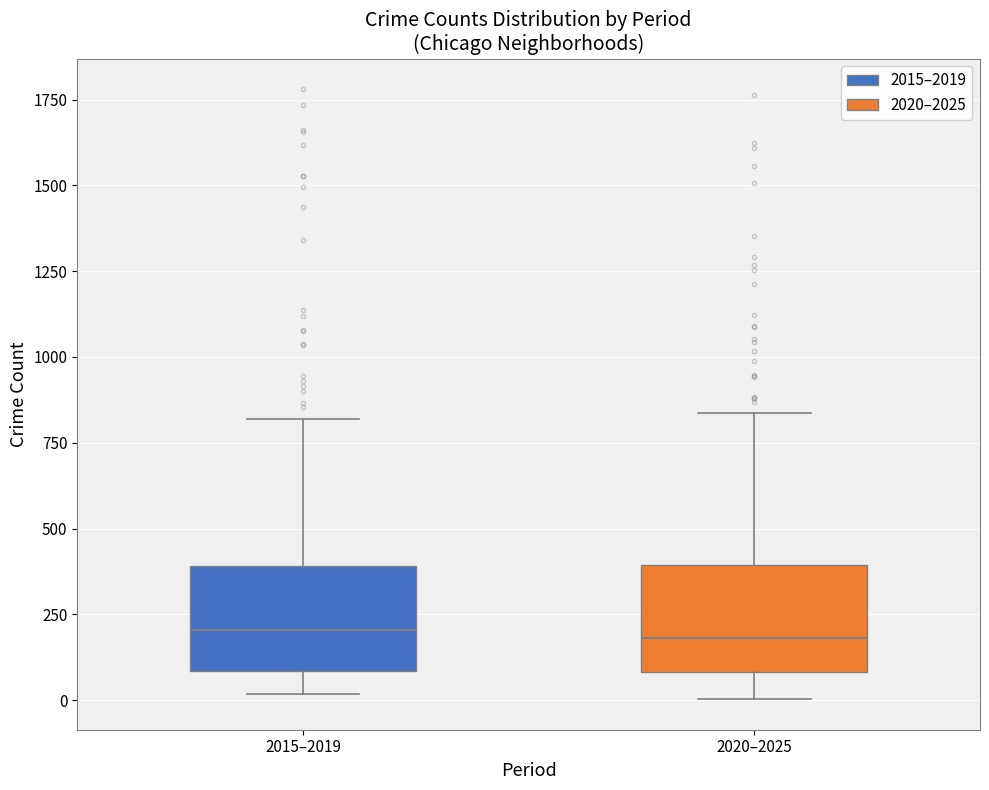

Reading left to right, read every box against the y-axis: the position of its median line, the range the box covers, and the ends of its whiskers. The values are not printed on the chart, so give them approximately, as read against the axis.

2015–2019: median 200, box 100 to 400, whiskers 0 to 800
2020–2025: median 200, box 100 to 400, whiskers 0 to 850